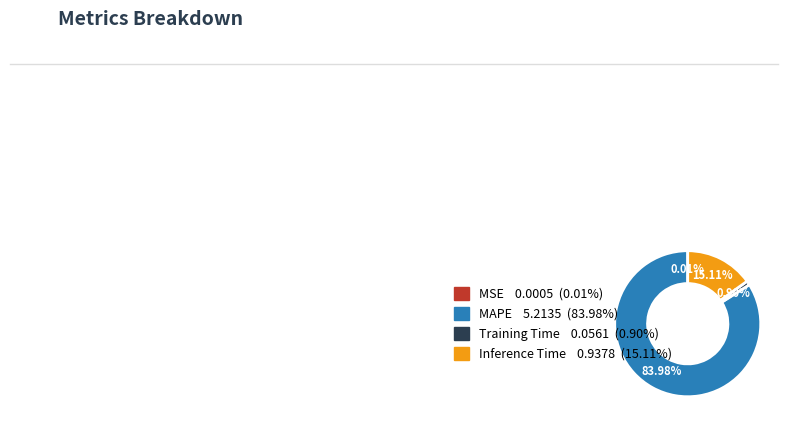

Is there a majority slice in this chart?

Yes